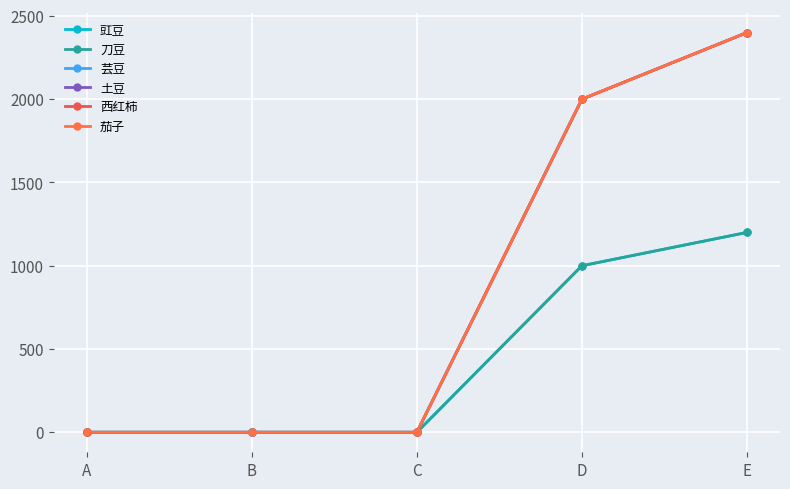

Which series has the largest total across all categories?

芸豆